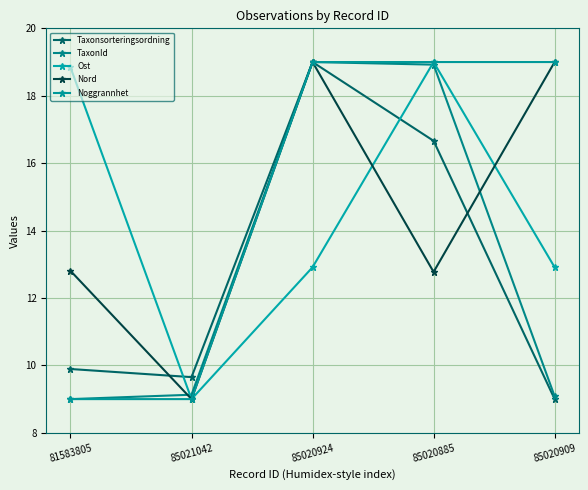

Is the value of Ost at 81583805 greater than the value of Taxonsorteringsordning at 85021042?

Yes